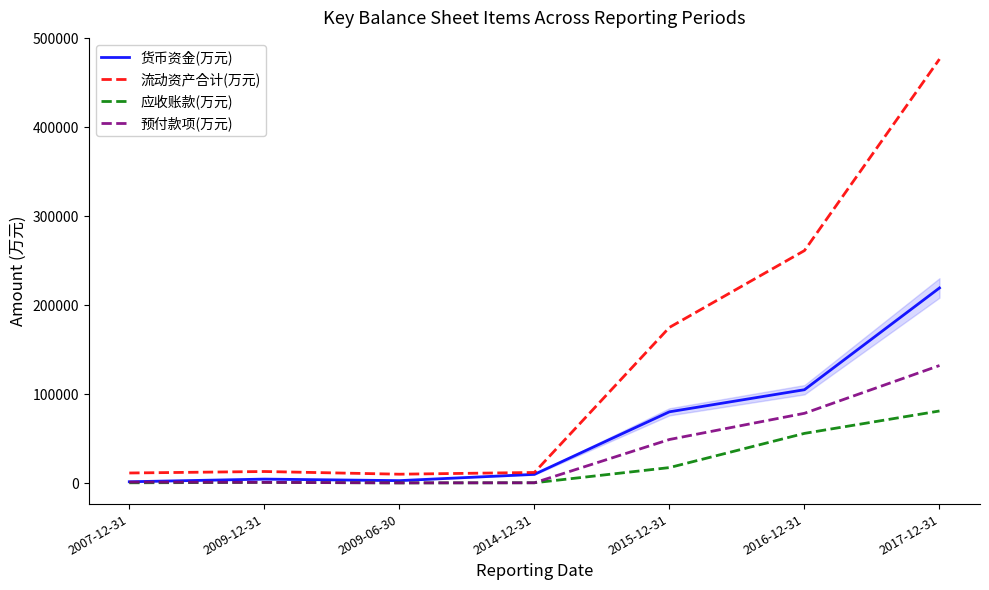

What is the approximate value of 流动资产合计(万元) at 2009-12-31?

12953